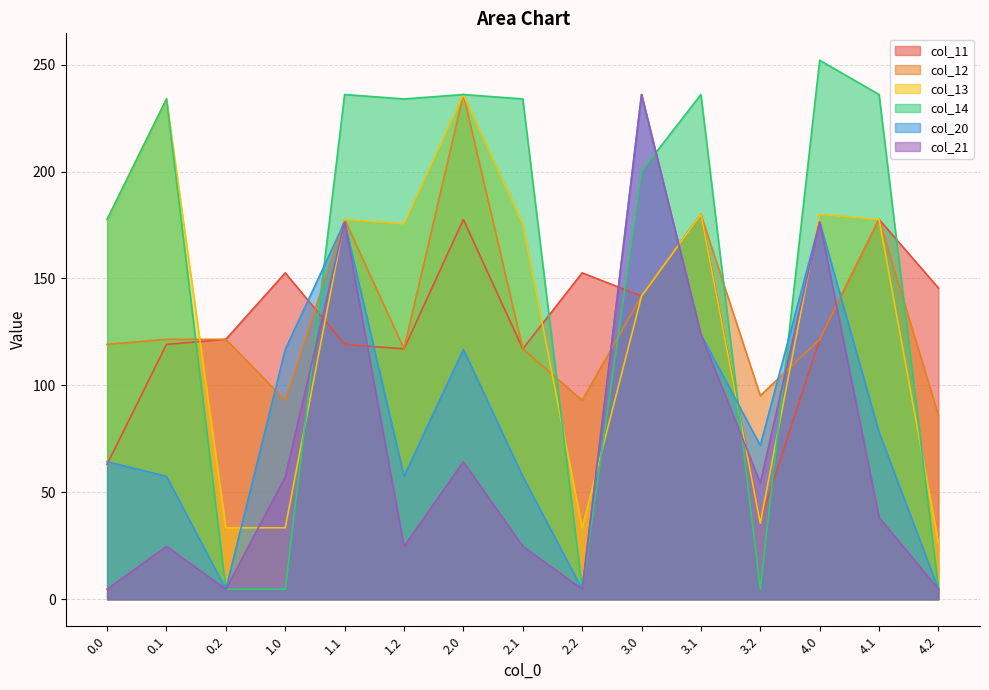

What is the difference between the second highest and minimum values in the col_21 series?

171.7